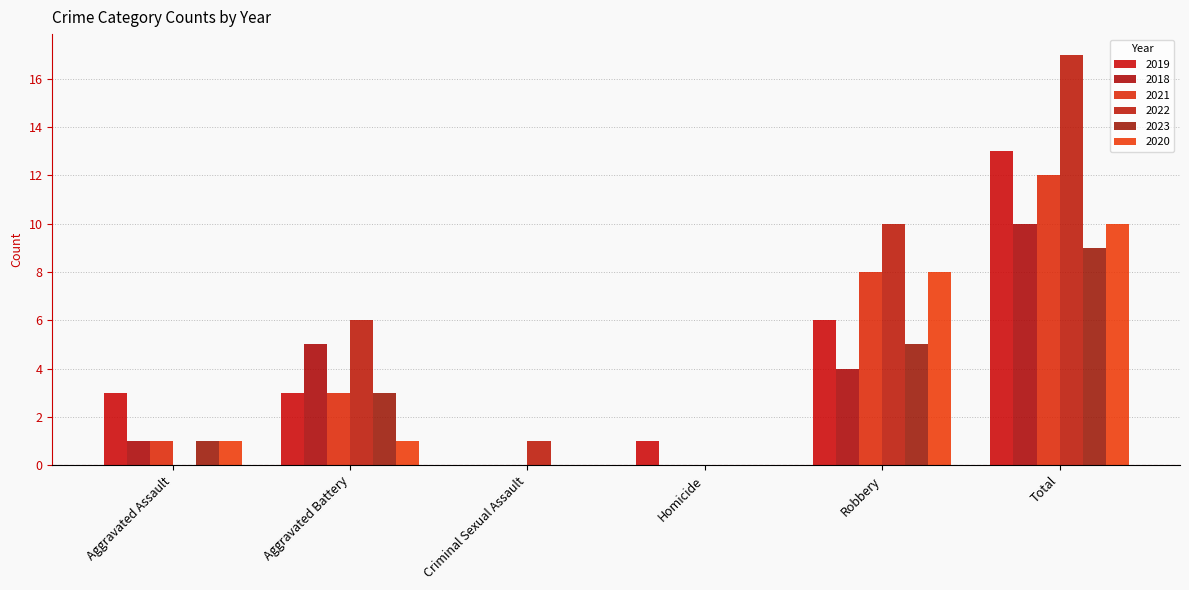

What is the label of the 2nd bar from the left?

Aggravated Battery